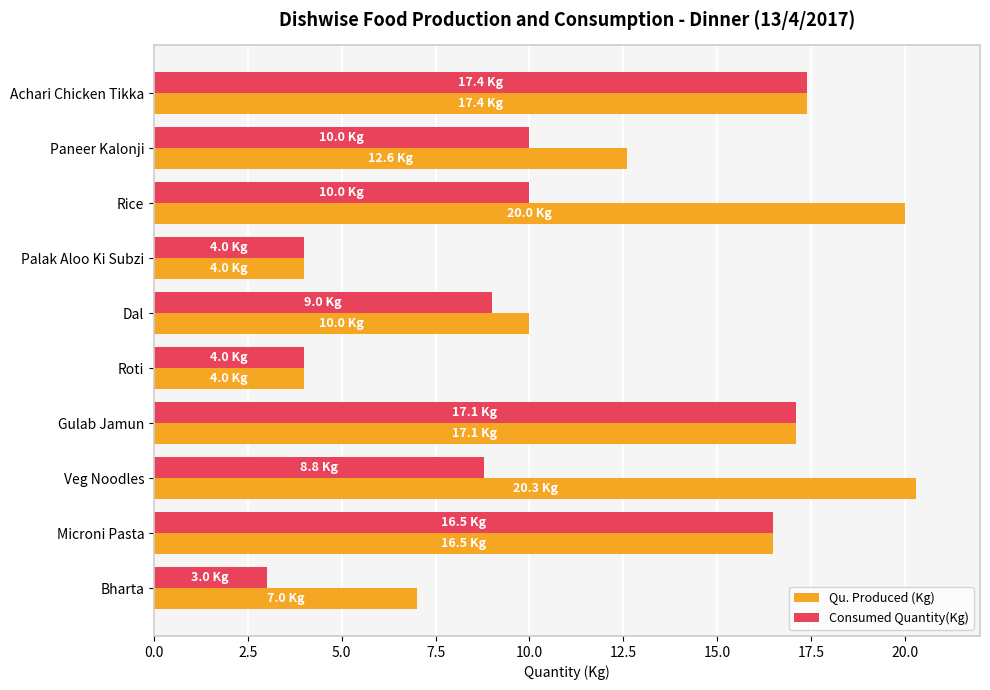

The Consumed Quantity(Kg) series shows 17.4 at Achari Chicken Tikka. True or false?

True